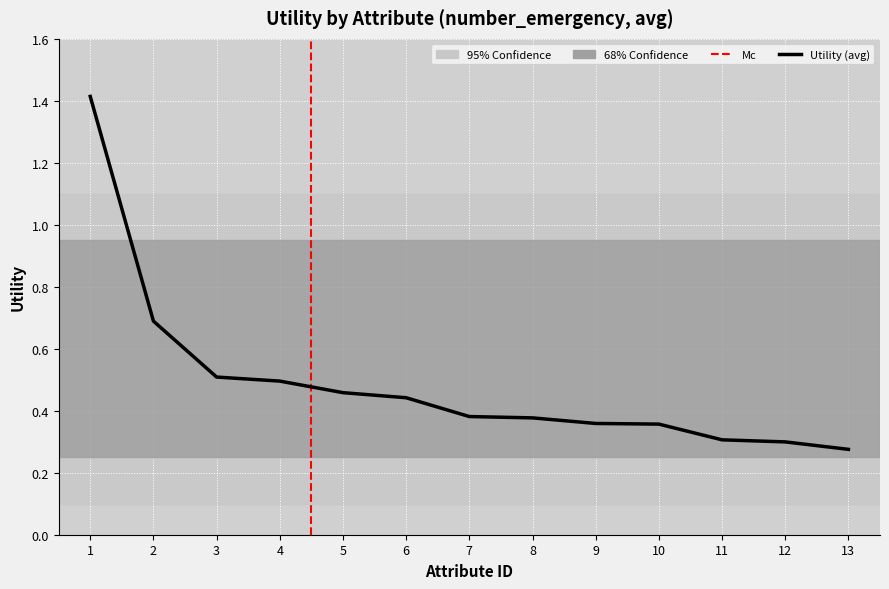

What is the difference between the maximum and minimum values?

1.1